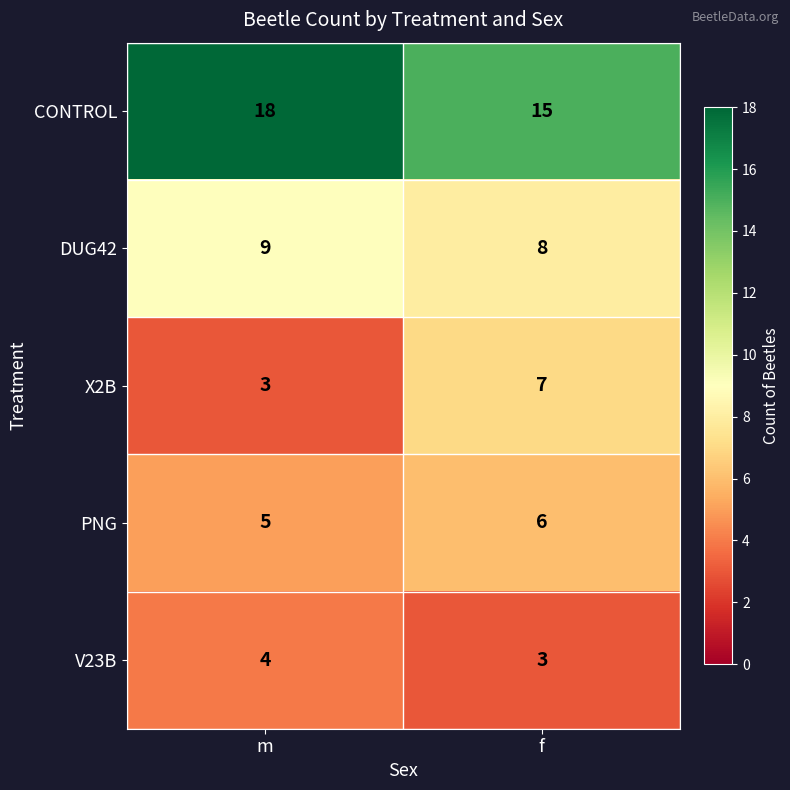

What is the sum of the PNG values at m and f?

11